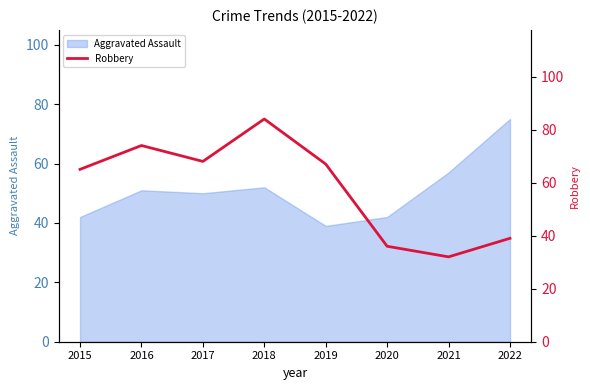

Where does the data first go above 67?

2016